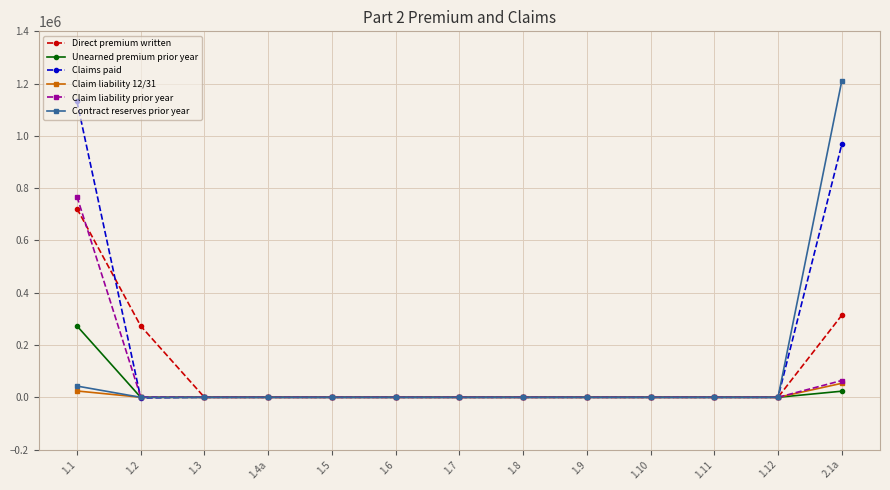

Rank the series at 1.1 from highest to lowest value.

Claims paid, Claim liability prior year, Direct premium written, Unearned premium prior year, Contract reserves prior year, Claim liability 12/31